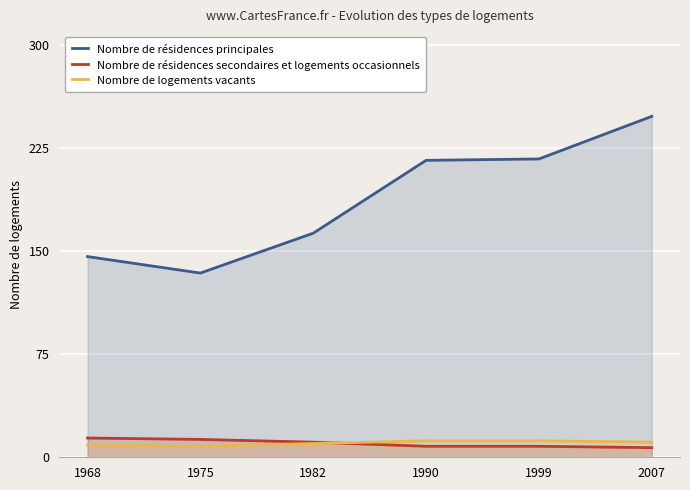

Which series has the largest range (max minus min)?

Nombre de résidences principales